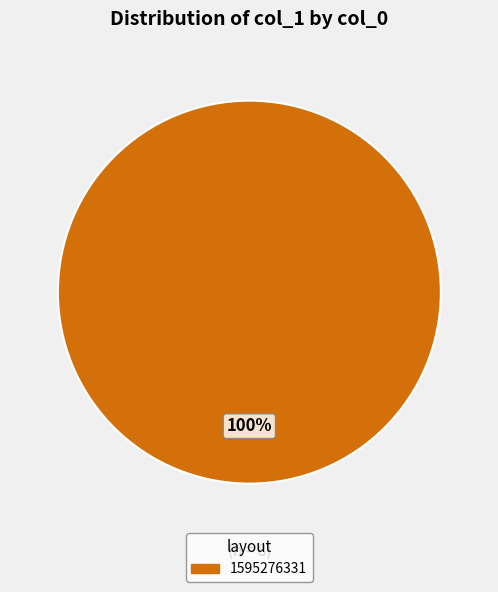

Is there any slice that represents more than half of the pie?

Yes